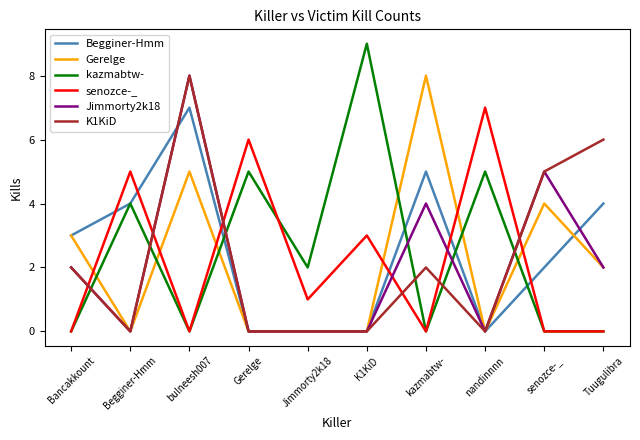

Reading left to right, transcribe all the data shown in this chart.

Begginer-Hmm: 3	4	7	0	0	0	5	0	2	4
Gerelge: 3	0	5	0	0	0	8	0	4	2
kazmabtw-: 0	4	0	5	2	9	0	5	0	0
senozce-_: 0	5	0	6	1	3	0	7	0	0
Jimmorty2k18: 2	0	8	0	0	0	4	0	5	2
K1KiD: 2	0	8	0	0	0	2	0	5	6